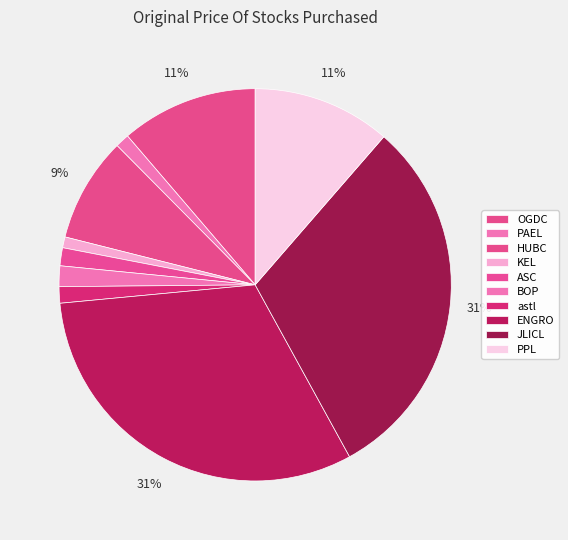

How many slices are in this pie chart?

10